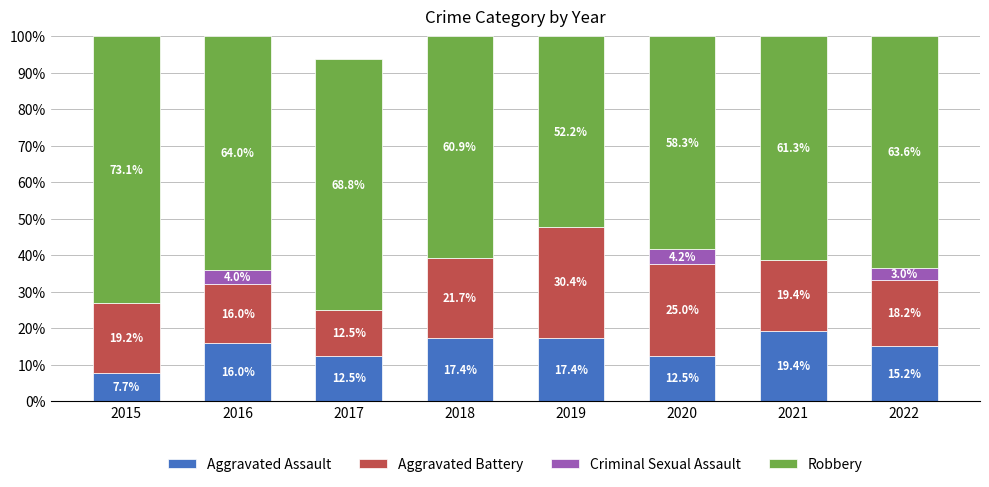

What is the maximum value for Aggravated Assault?

19.4